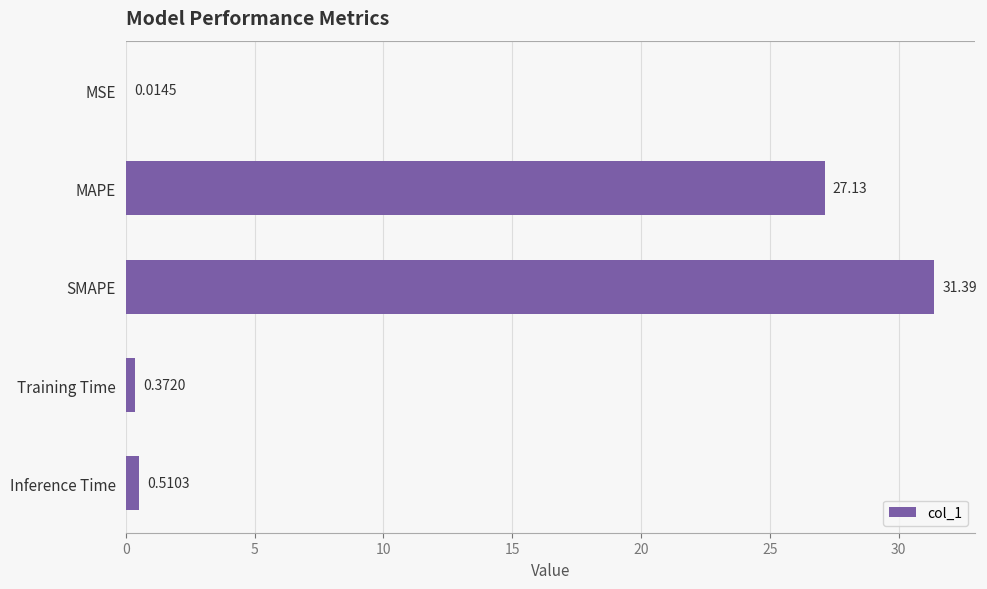

At which label is the value closest to 15?

MAPE